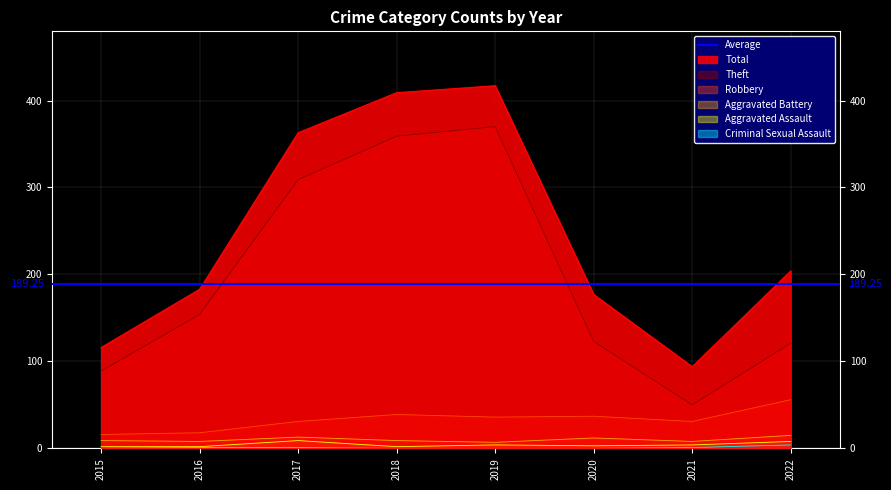

Between 2019 and 2015, which is larger?

2019